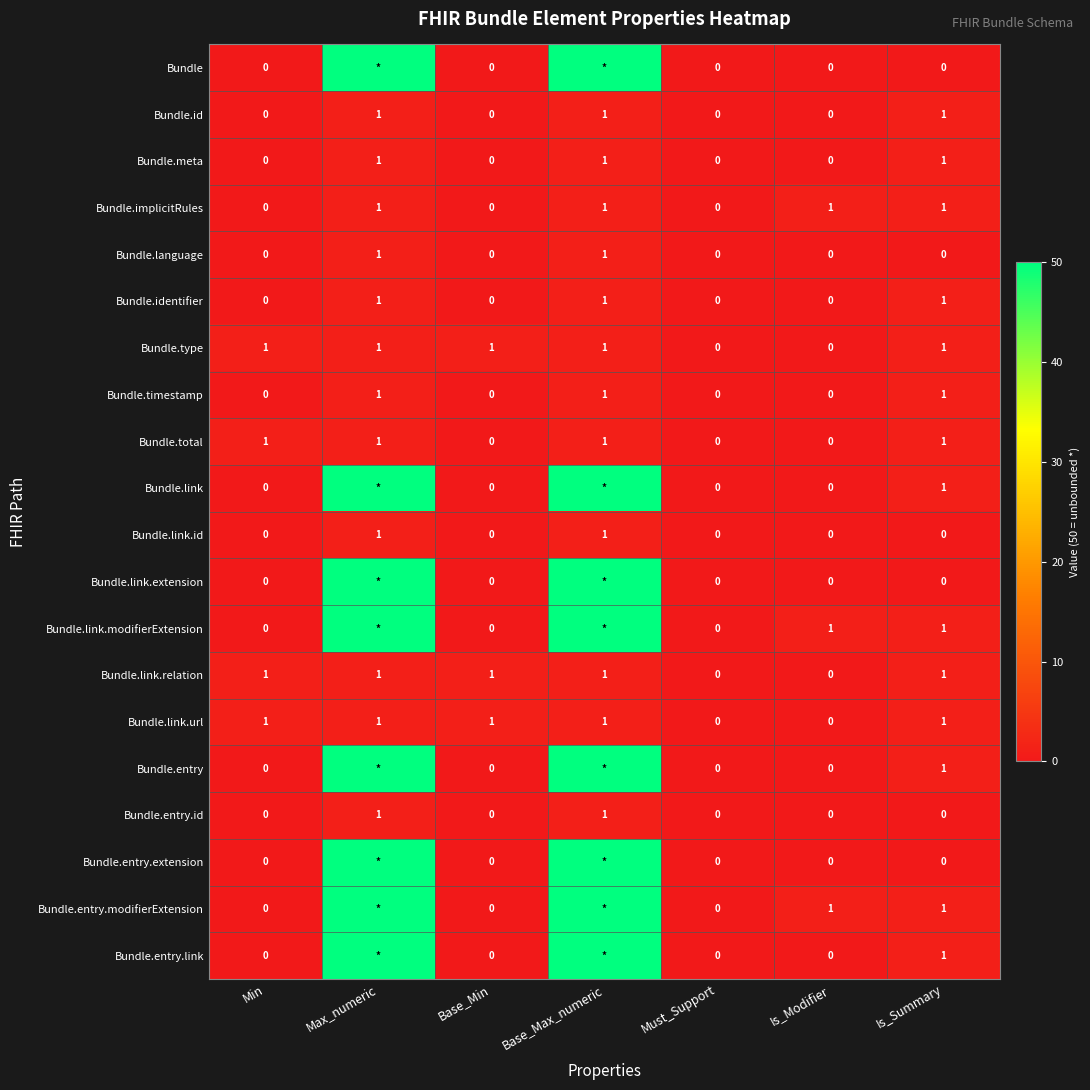

How many Bundle.identifier values are between 0 and 1?

7